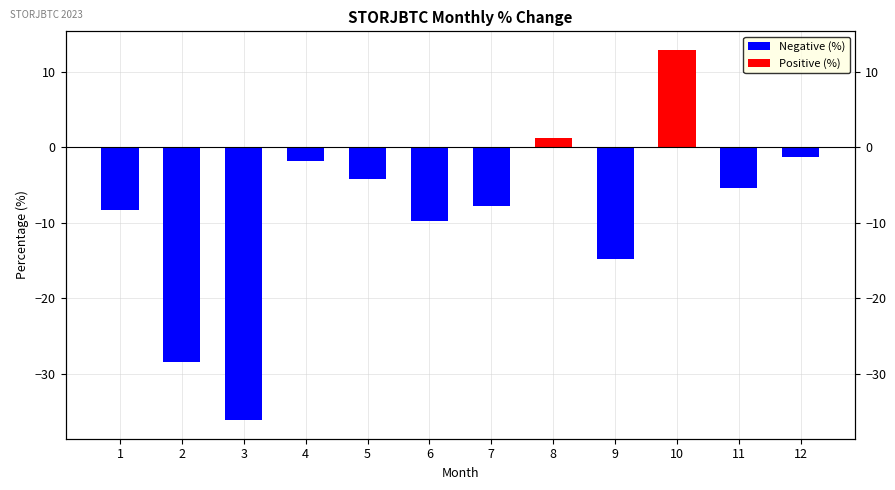

Rank the categories by value from highest to lowest.

10, 8, 12, 4, 5, 11, 7, 1, 6, 9, 2, 3